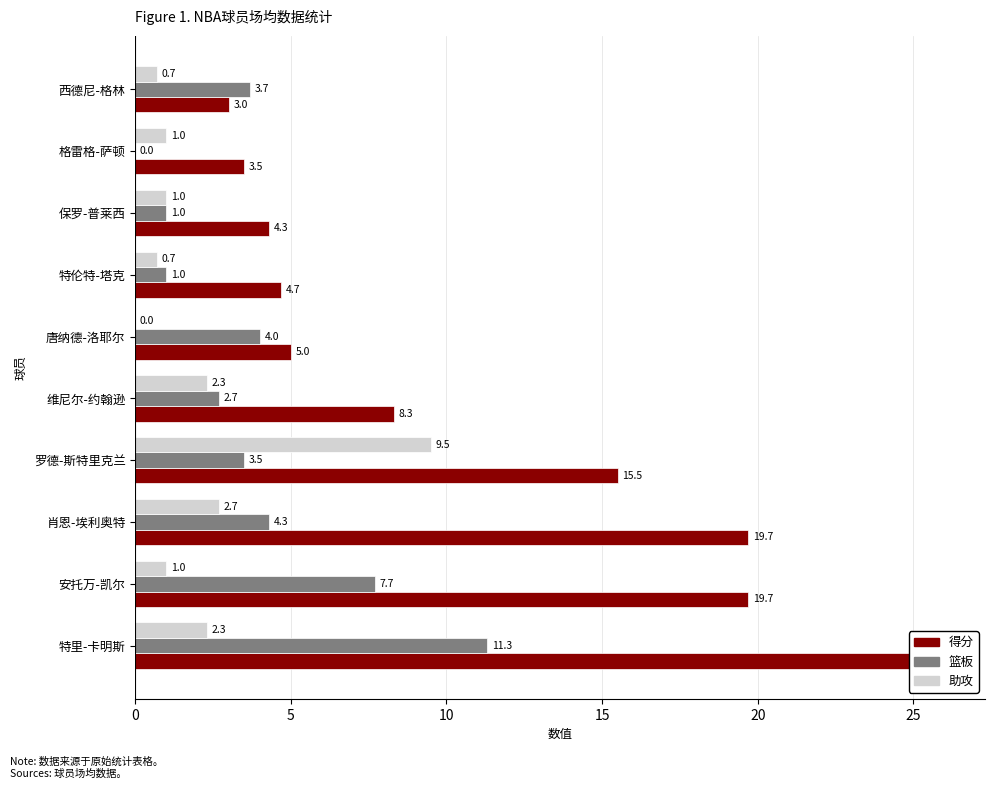

How many groups of bars are there?

10